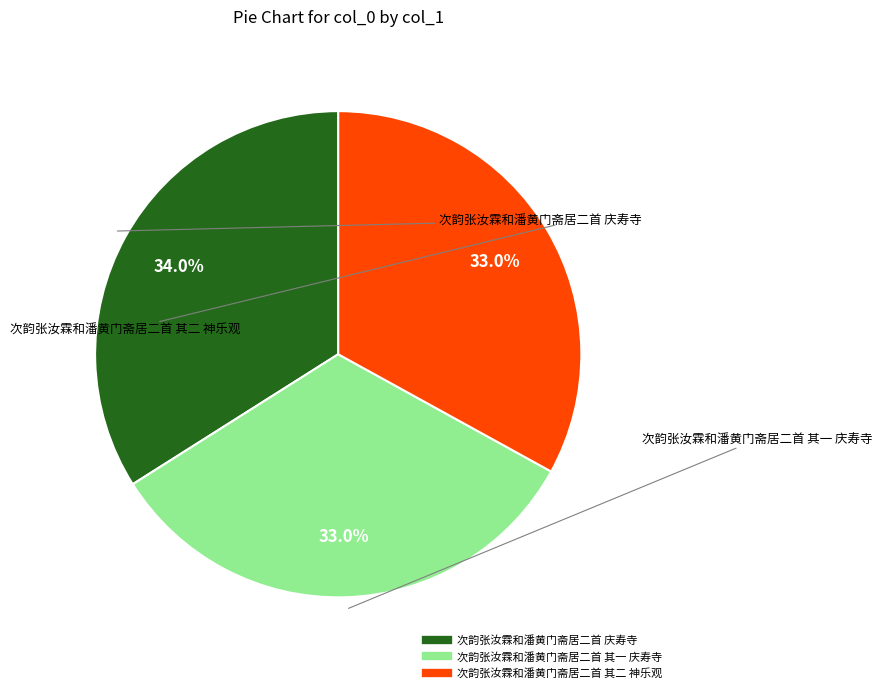

To the nearest percent, what percentage of the pie is 次韵张汝霖和潘黄门斋居二首 庆寿寺?

34%